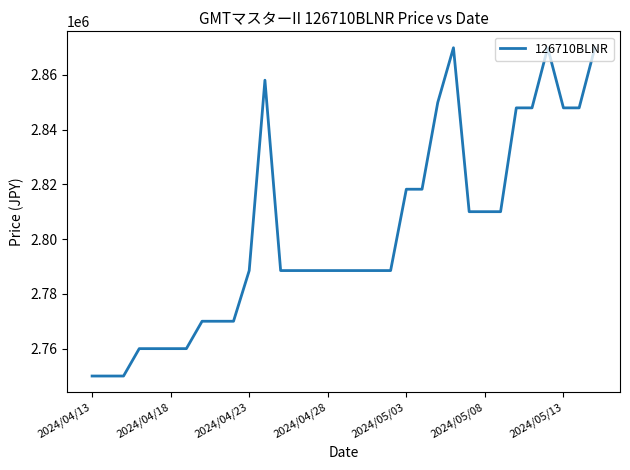

What is the smallest value displayed?

2750000